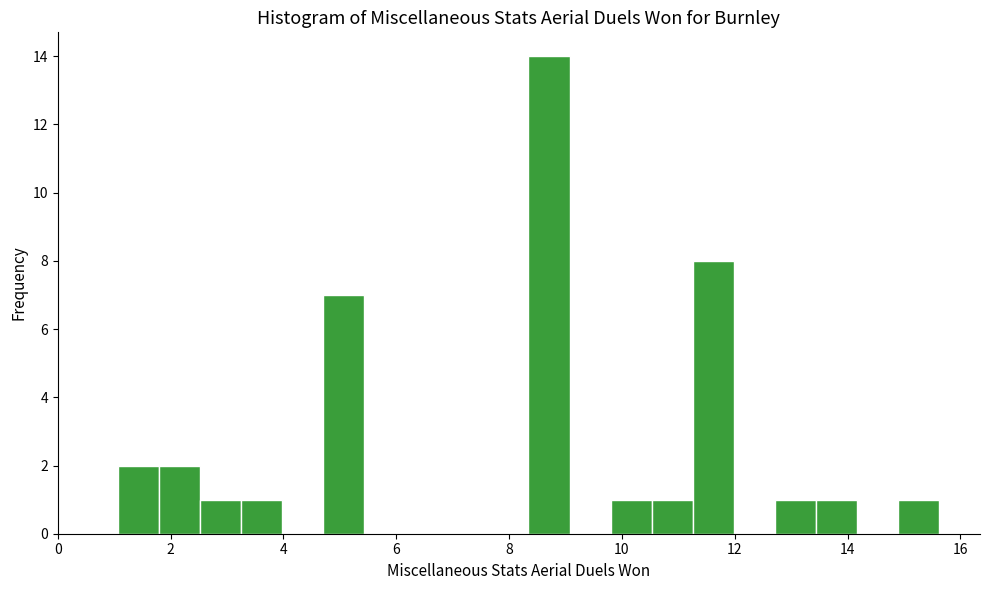

Around what value on the x-axis is the tallest bar? Give the approximate position of its centre, as read against the axis.

8.8